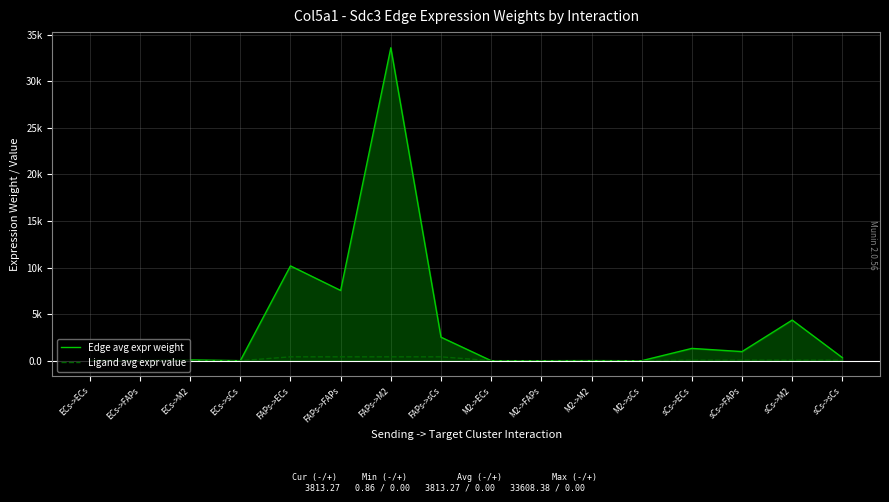

Does the chart have visible grid lines?

Yes